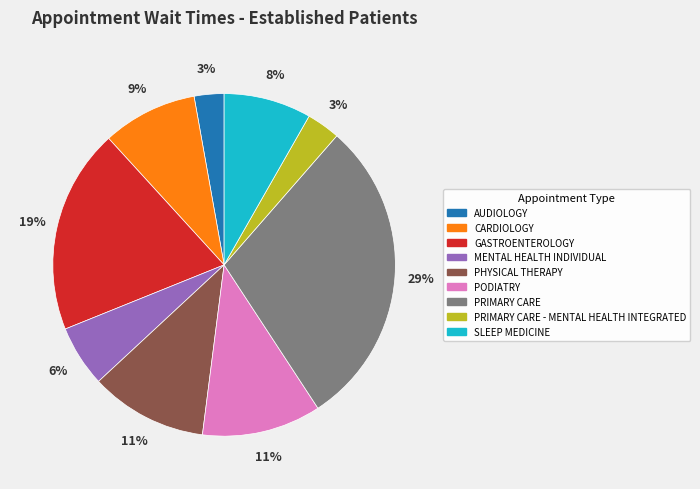

True or false: AUDIOLOGY accounts for 3% of the total.

True